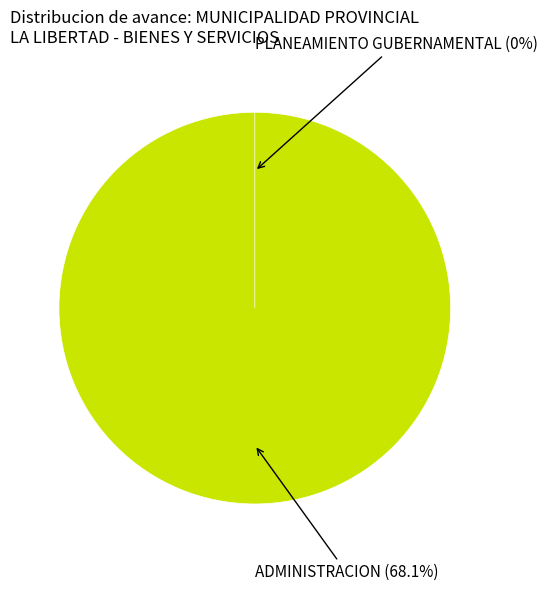

The PLANEAMIENTO GUBERNAMENTAL (0%) slice represents 0% of the pie. True or false?

True